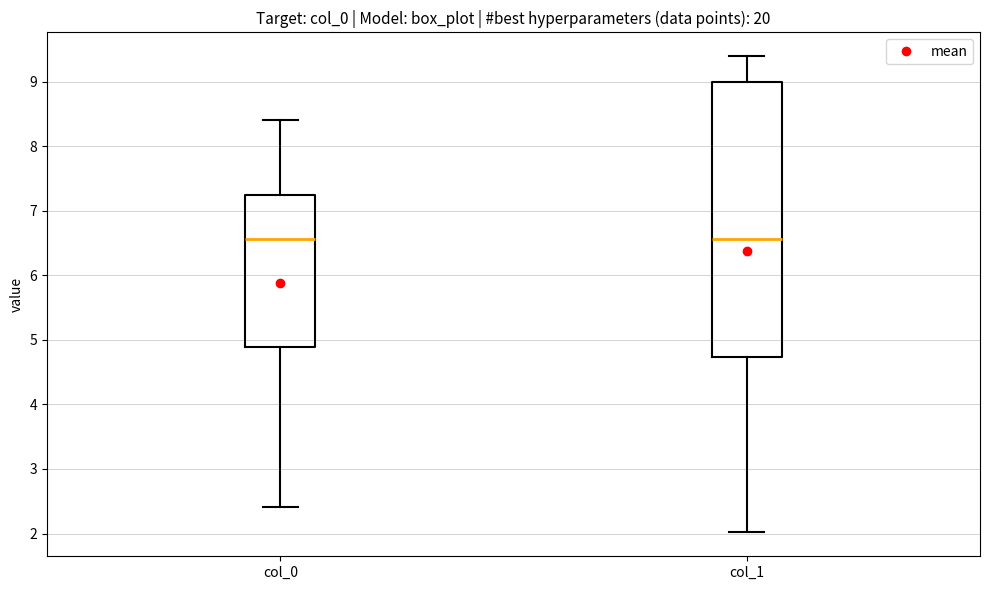

Reading left to right, read every box against the y-axis: the position of its median line, the range the box covers, and the ends of its whiskers. The values are not printed on the chart, so give them approximately, as read against the axis.

col_0: median 6.6, box 4.9 to 7.2, whiskers 2.4 to 8.4
col_1: median 6.6, box 4.7 to 9.0, whiskers 2.0 to 9.4